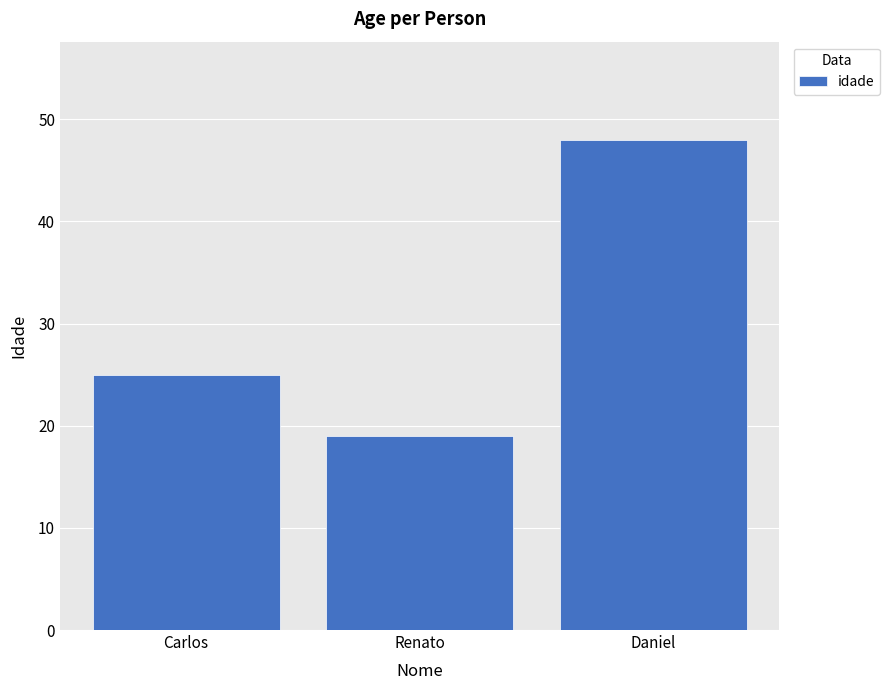

List the labels in order of value, largest first.

Daniel, Carlos, Renato